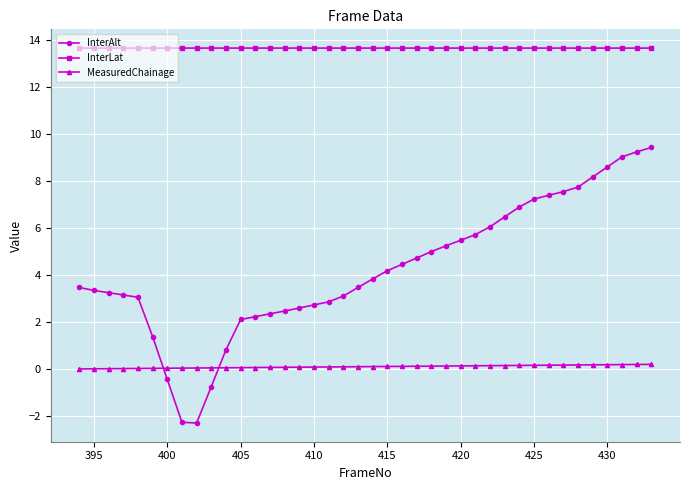

Rank the series by their maximum value, from highest to lowest.

InterLat, InterAlt, MeasuredChainage